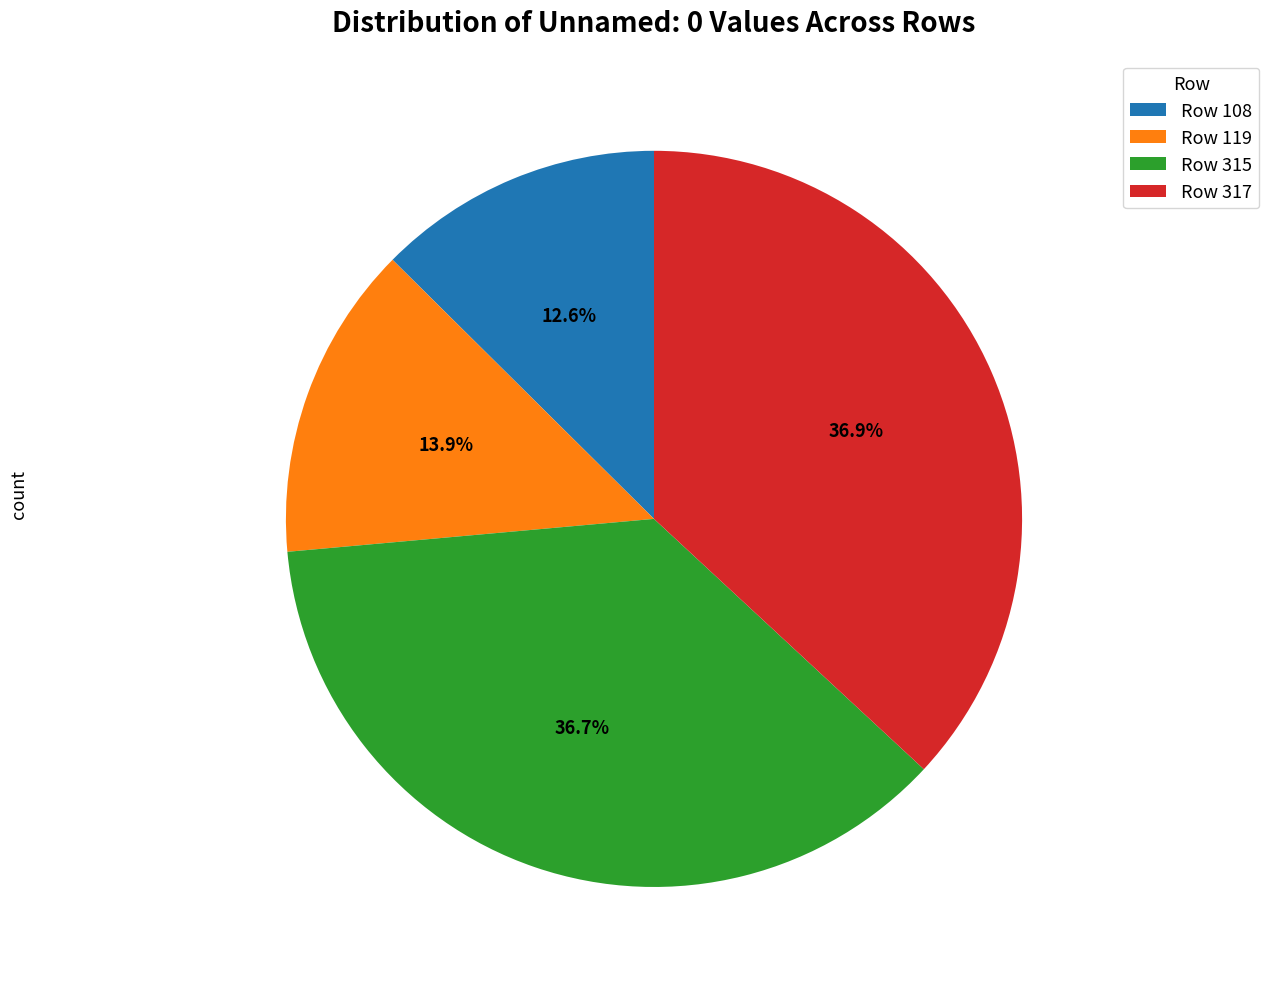

How many segments does this pie chart have?

4